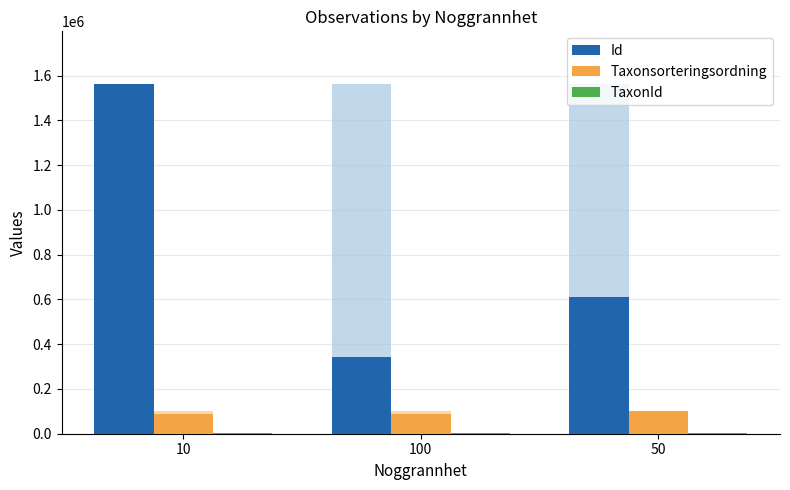

Is the value of Id at 100 greater than the value of Taxonsorteringsordning at 10?

Yes